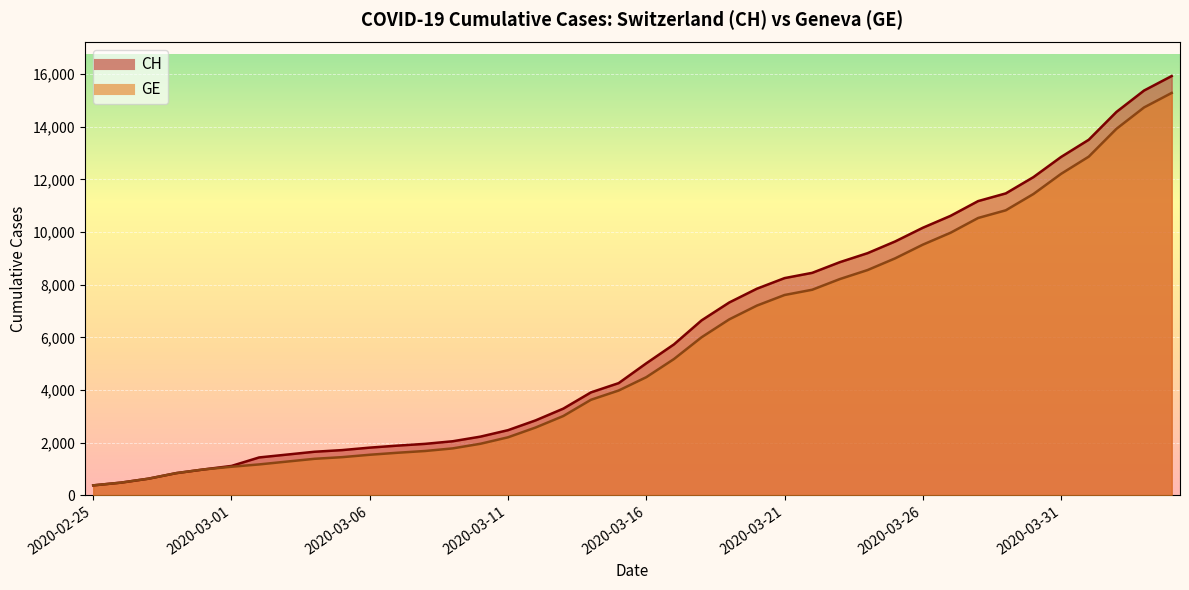

What is the value of the GE point at the 21st from the left?

4485